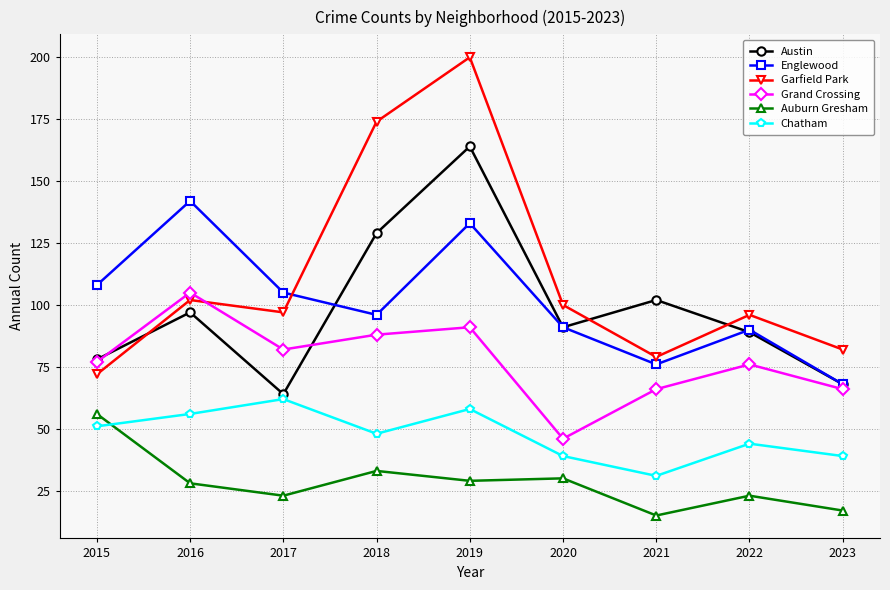

Which series has the widest spread of values?

Garfield Park